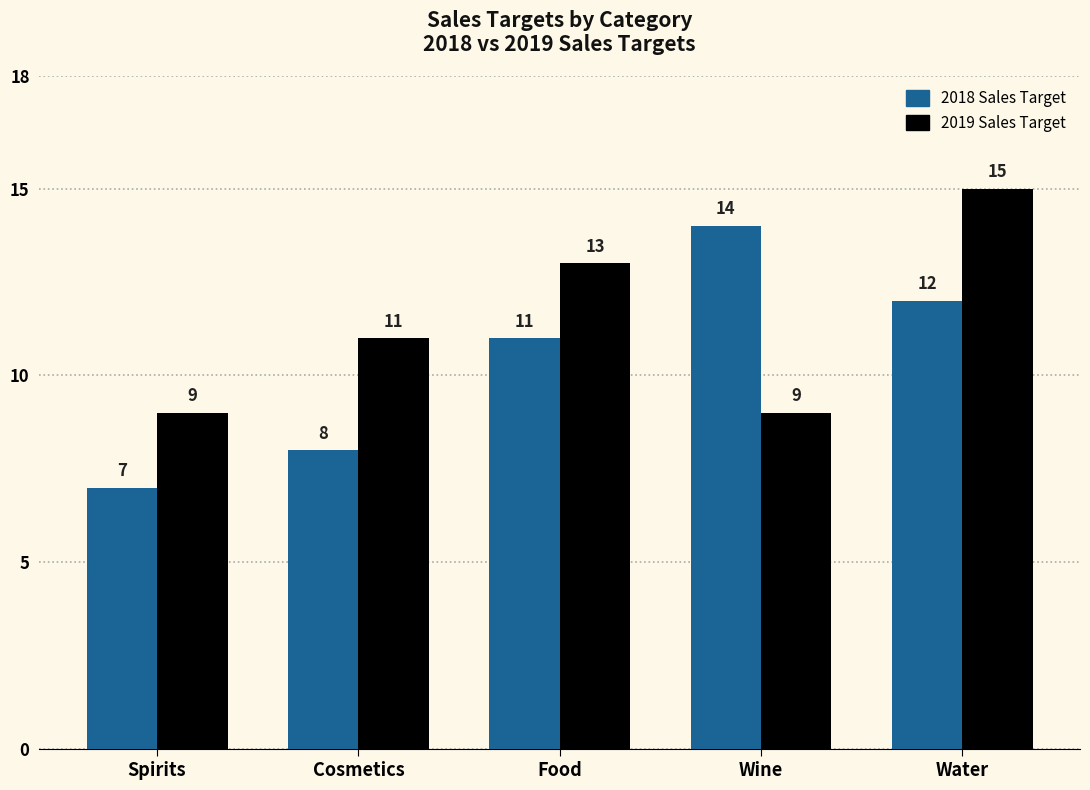

Reading left to right, what are all the values shown in this chart?

2018 Sales Target: 7	8	11	14	12
2019 Sales Target: 9	11	13	9	15